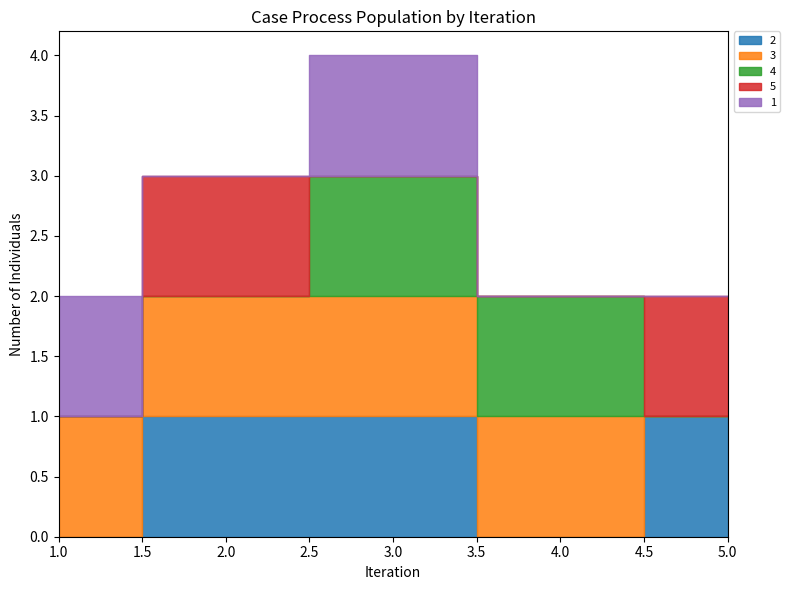

What is the sum of the 5 values at 2 and 3?

1